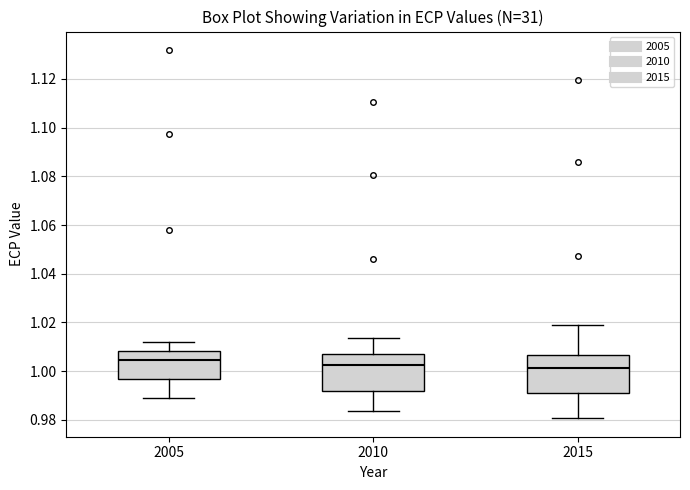

Where does the lower whisker of the box at x = 2010 end on the y-axis? The values are not printed on the chart, so give them approximately, as read against the axis.

0.984